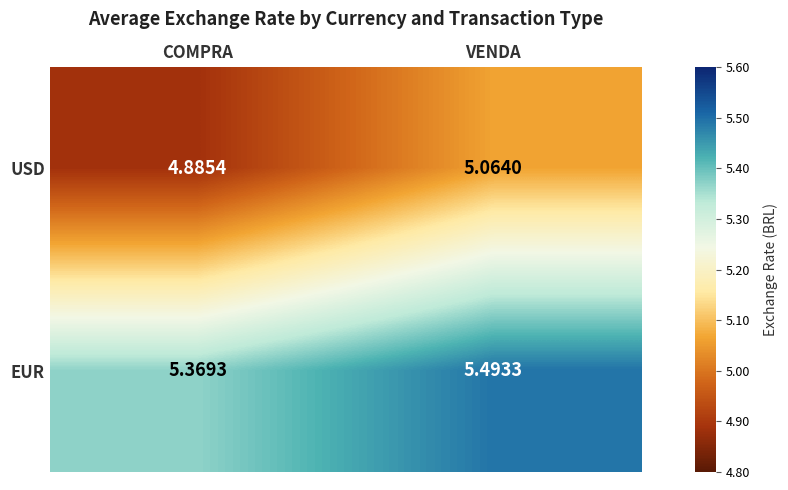

At which label does USD reach its peak?

VENDA